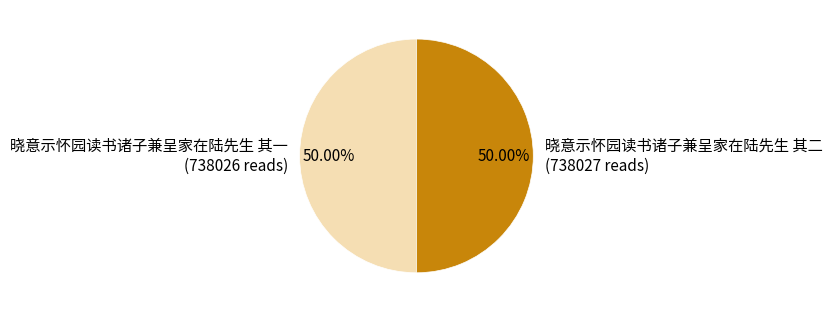

The 晓意示怀园读书诸子兼呈家在陆先生 其二 slice represents 60% of the pie. True or false?

False